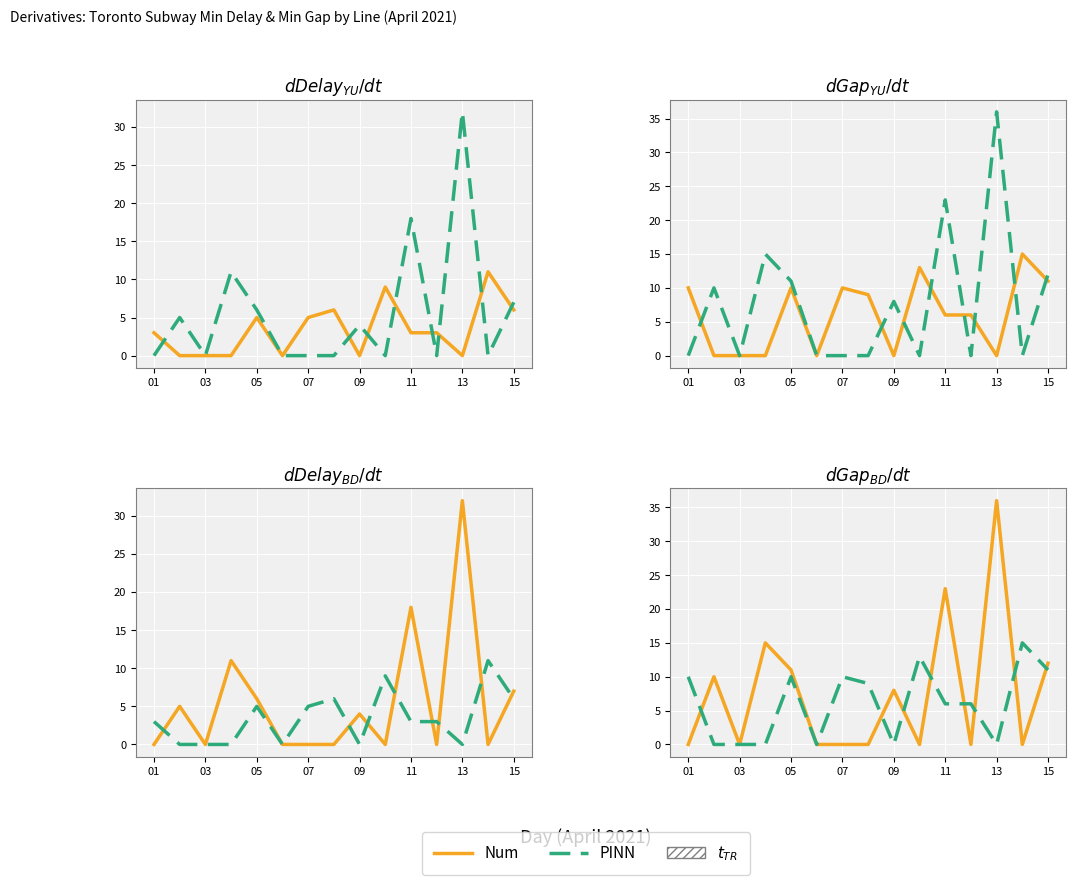

What is the greatest value displayed?

36